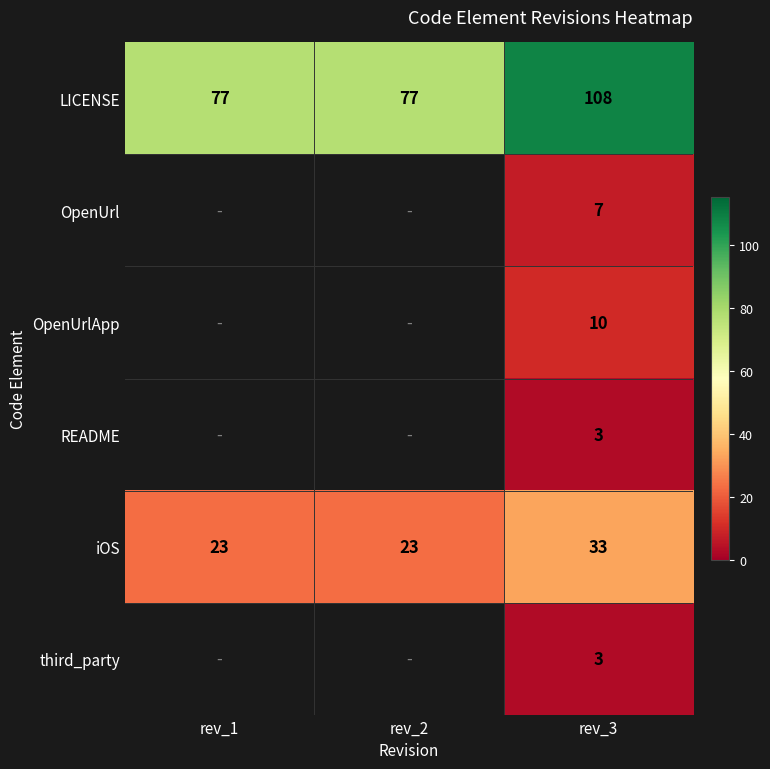

Read the iOS value at rev_1.

23